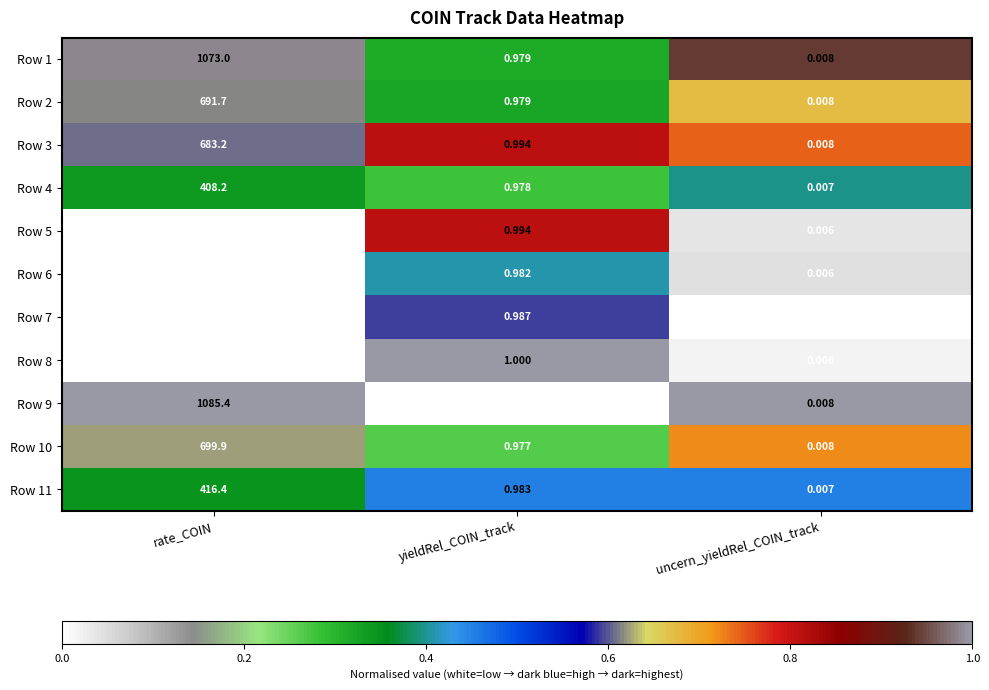

Is the value of Row 1 at yieldRel_COIN_track greater than the value of Row 6 at uncern_yieldRel_COIN_track?

Yes